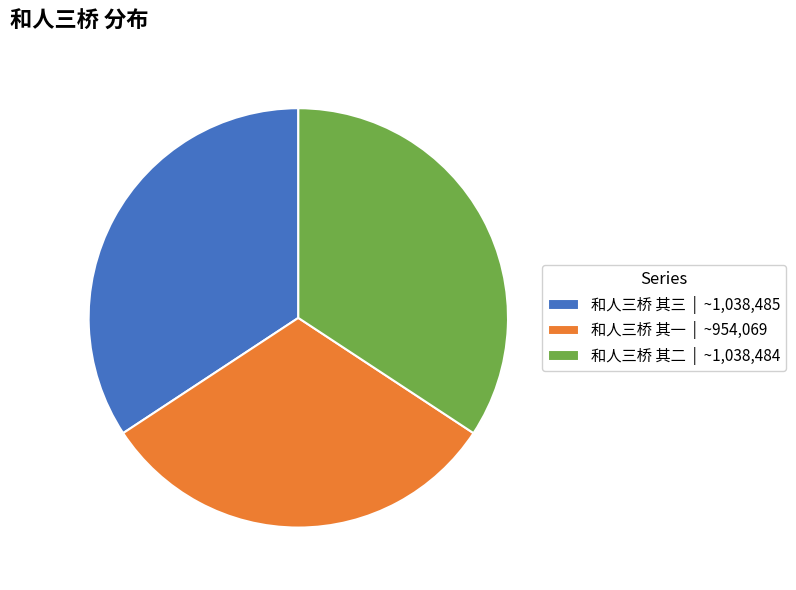

The 和人三桥 其一 | ~954,069 slice represents 37% of the pie. True or false?

False